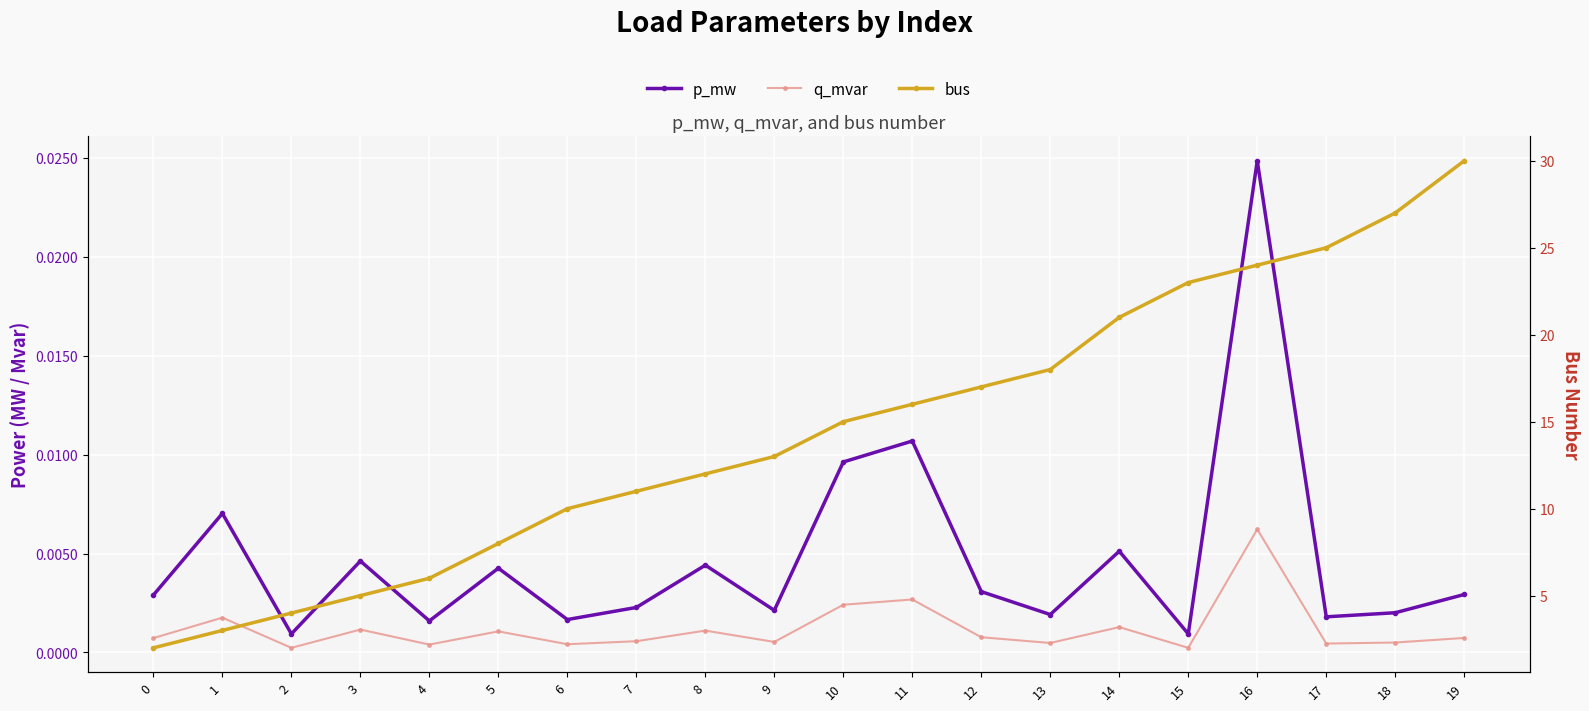

Reading left to right, transcribe all the data shown in this chart.

p_mw: 0=0.0	1=0.0	2=0.0	3=0.0	4=0.0	5=0.0	6=0.0	7=0.0	8=0.0	9=0.0	10=0.0	11=0.0	12=0.0	13=0.0	14=0.0	15=0.0	16=0.0	17=0.0	18=0.0	19=0.0
q_mvar: 0=0.0	1=0.0	2=0.0	3=0.0	4=0.0	5=0.0	6=0.0	7=0.0	8=0.0	9=0.0	10=0.0	11=0.0	12=0.0	13=0.0	14=0.0	15=0.0	16=0.0	17=0.0	18=0.0	19=0.0
bus: 0=2.0	1=3.0	2=4.0	3=5.0	4=6.0	5=8.0	6=10.0	7=11.0	8=12.0	9=13.0	10=15.0	11=16.0	12=17.0	13=18.0	14=21.0	15=23.0	16=24.0	17=25.0	18=27.0	19=30.0